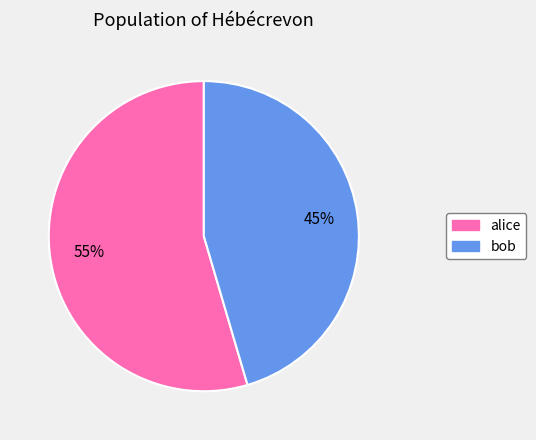

Is bob the majority of the pie?

No